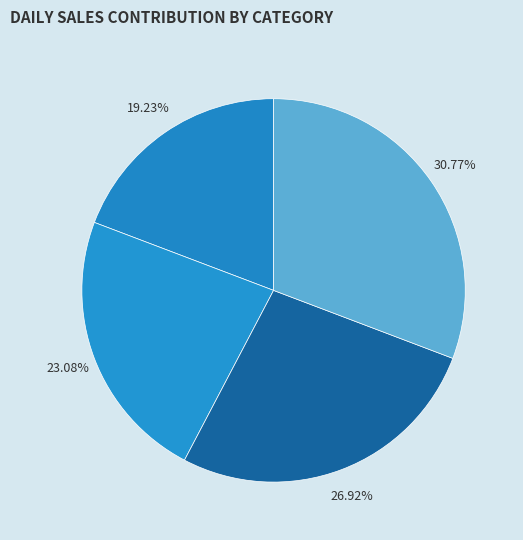

How many slices are in this pie chart?

4